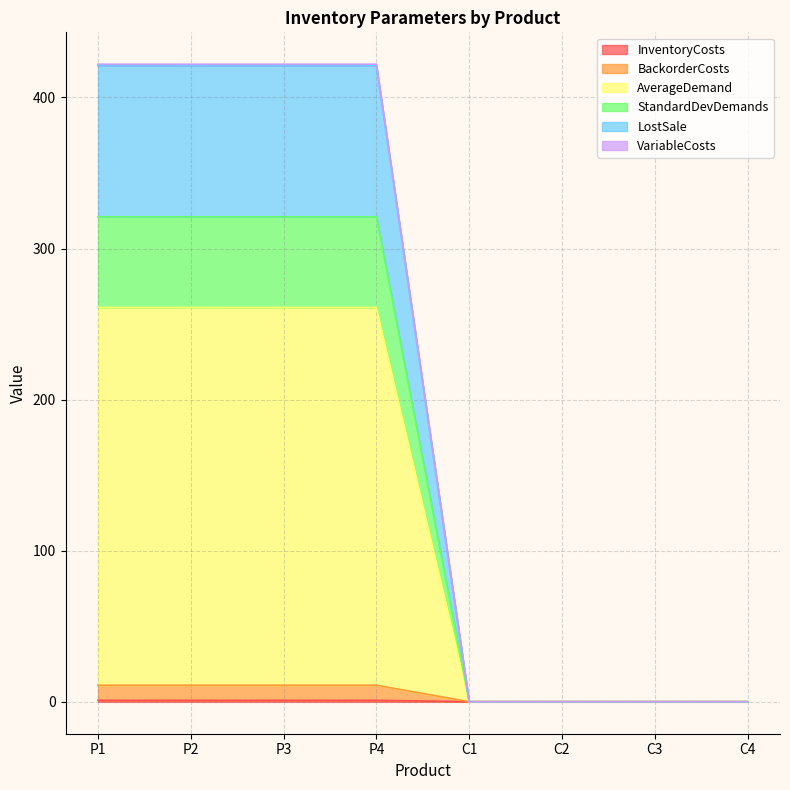

What position from the right is P3?

6